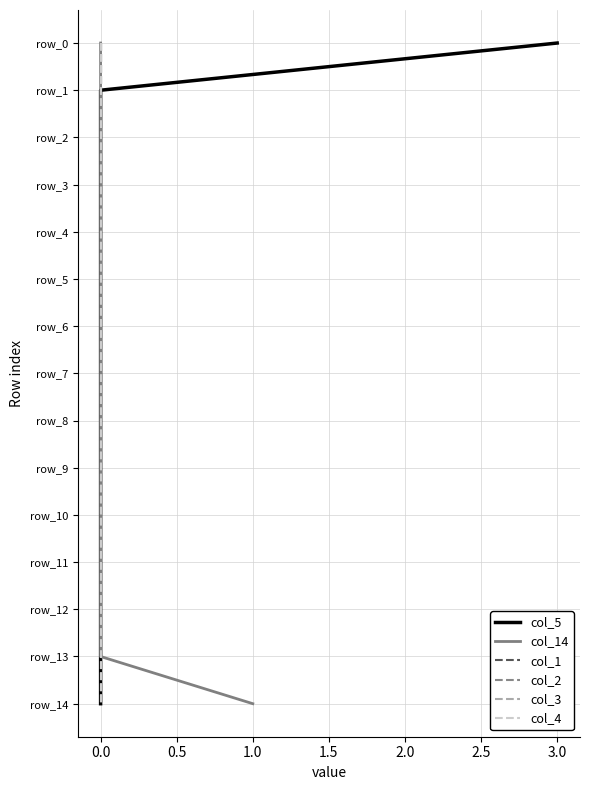

True or false: col_1 and col_5 cross at least once.

False